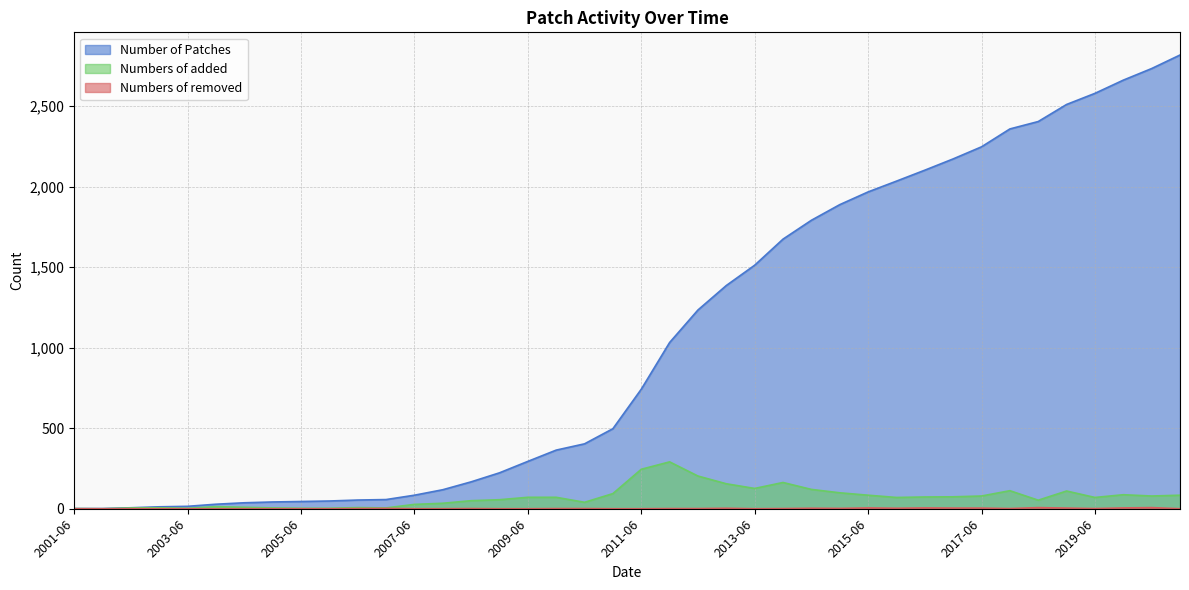

The value of Numbers of removed at 2005-12 is 0. True or false?

True